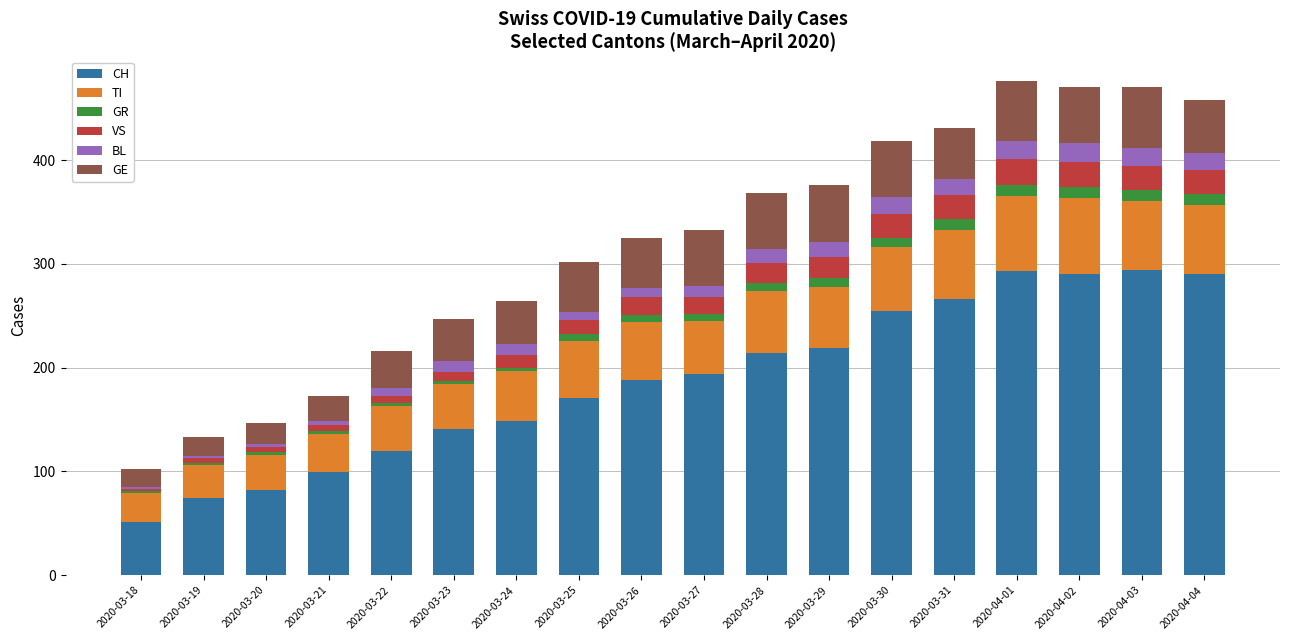

How many values in the CH series are below 194?

9